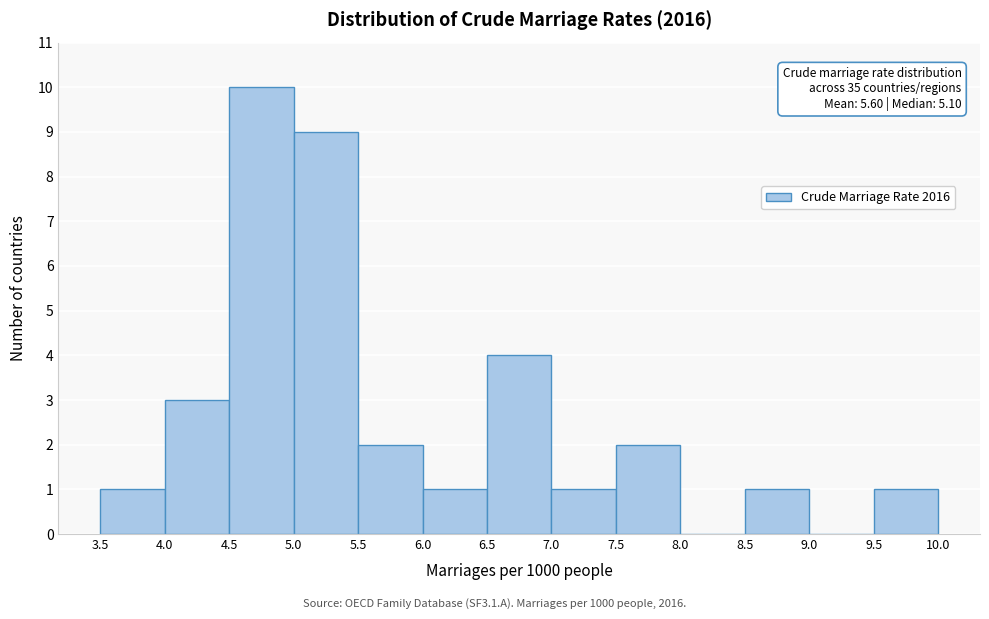

Over which range of the x-axis is the bar tallest?

4.5 to 5.0